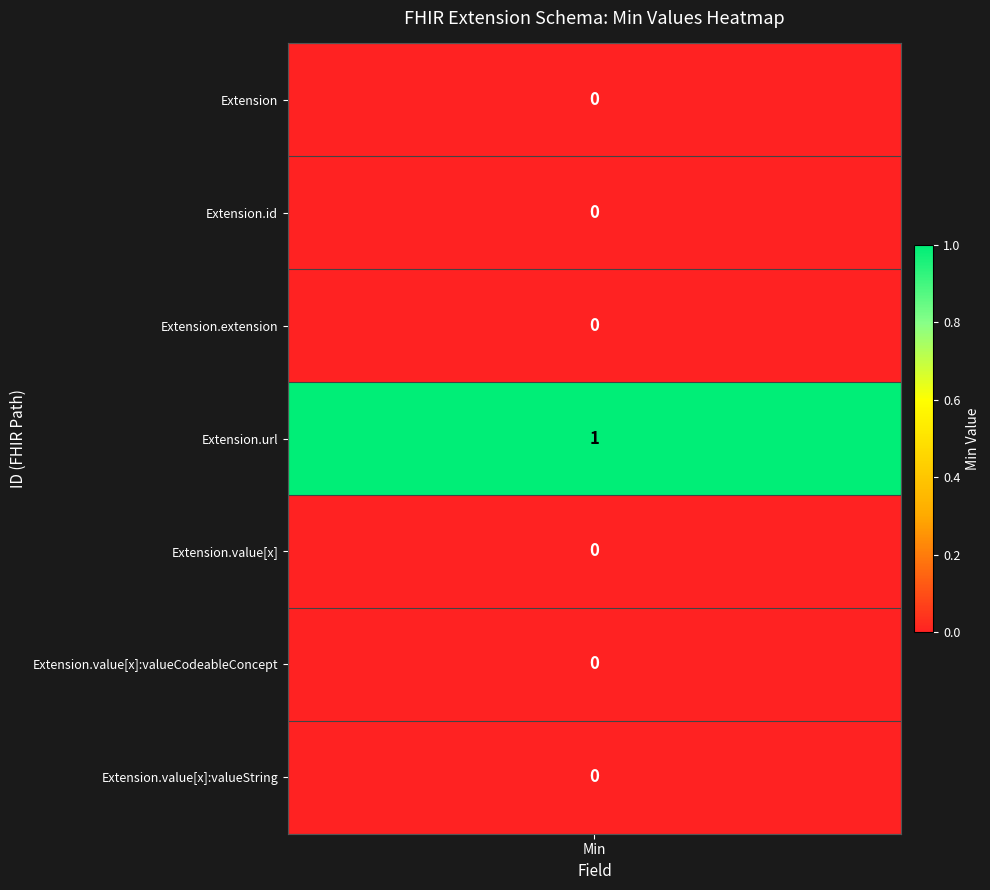

What is the sum of the Extension.url values at 1 and 2?

2